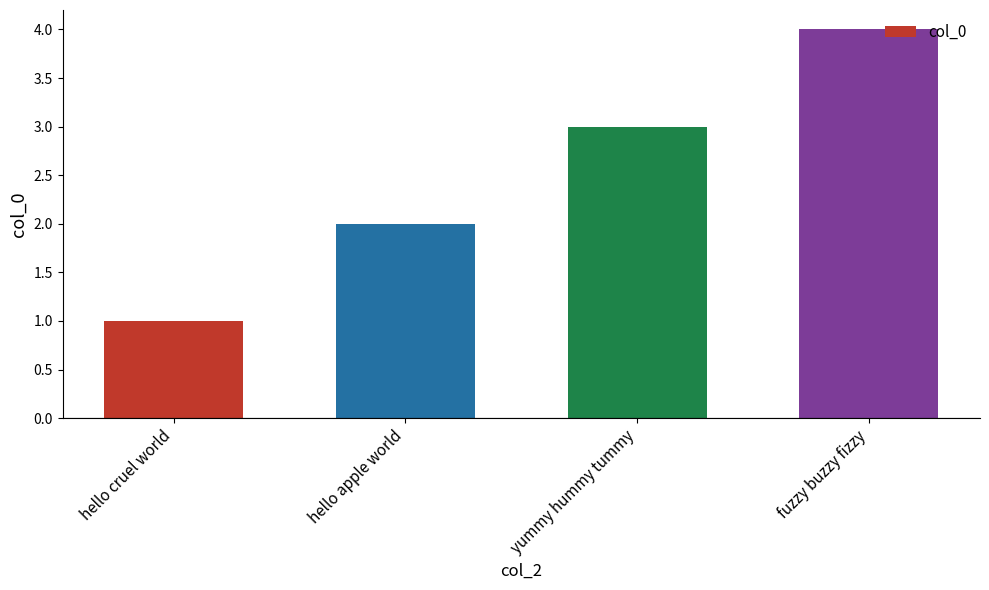

The value at hello apple world is 1. True or false?

False